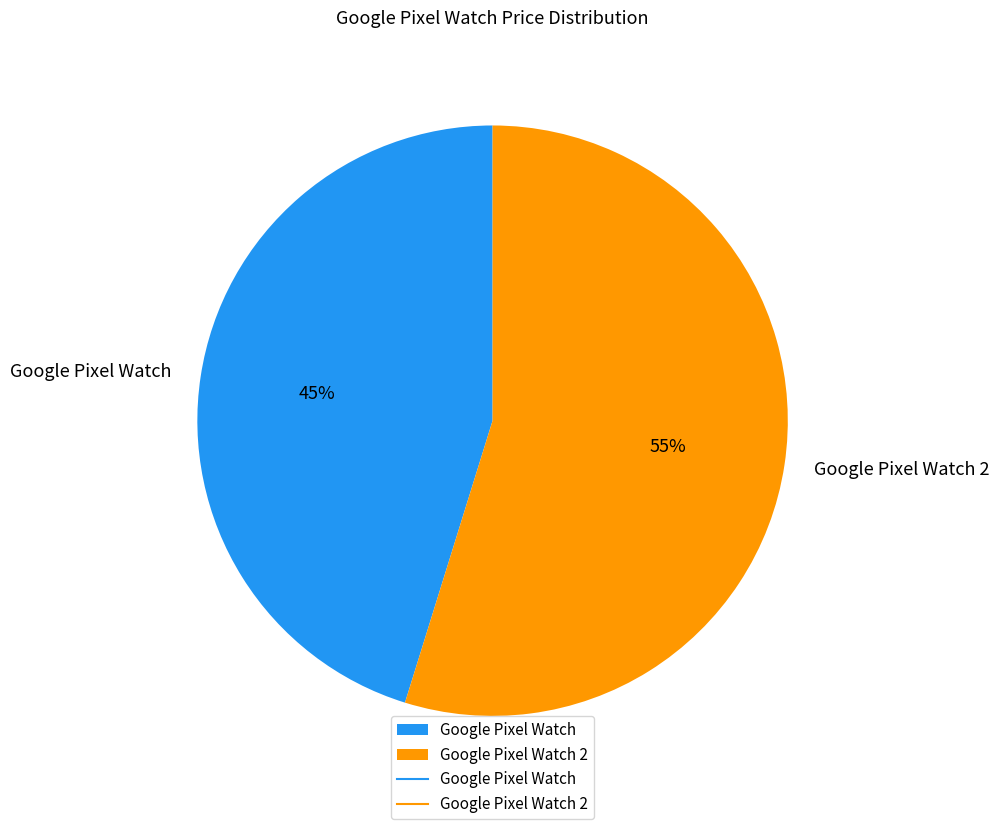

To the nearest percent, what is the combined percentage of Google Pixel Watch 2 and Google Pixel Watch?

100%